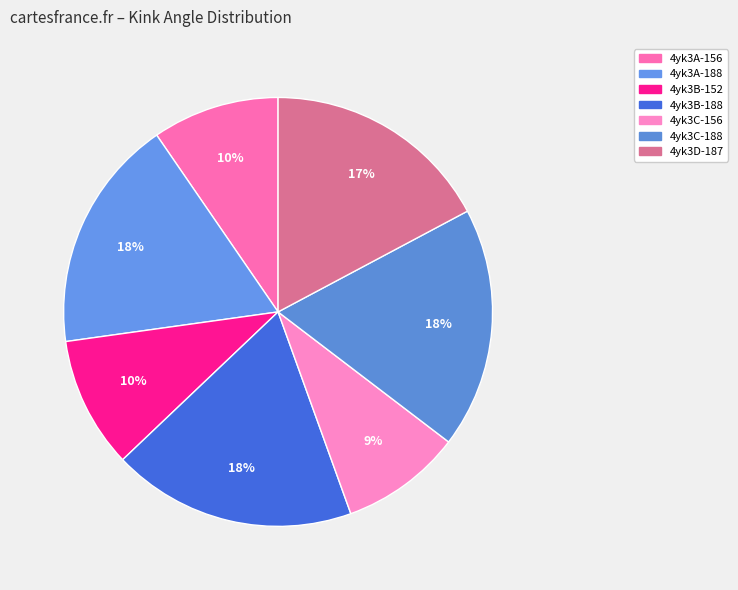

Does 4yk3C-188 represent more than half of the total?

No